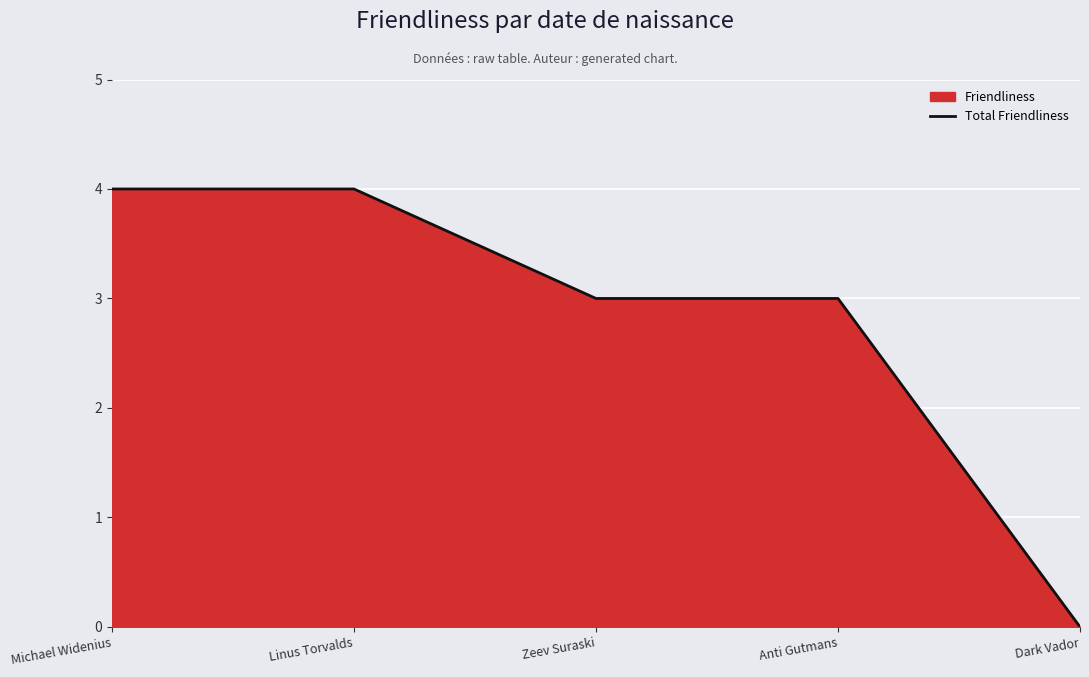

What is the label of the 5th point from the left?

Dark Vador